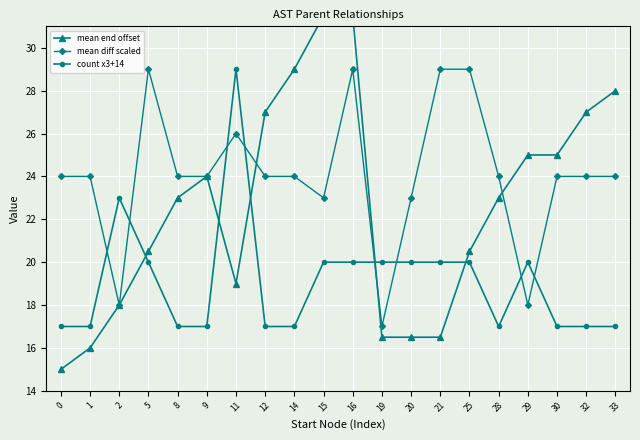

Which series changed the most between 8 and 16?

mean end offset